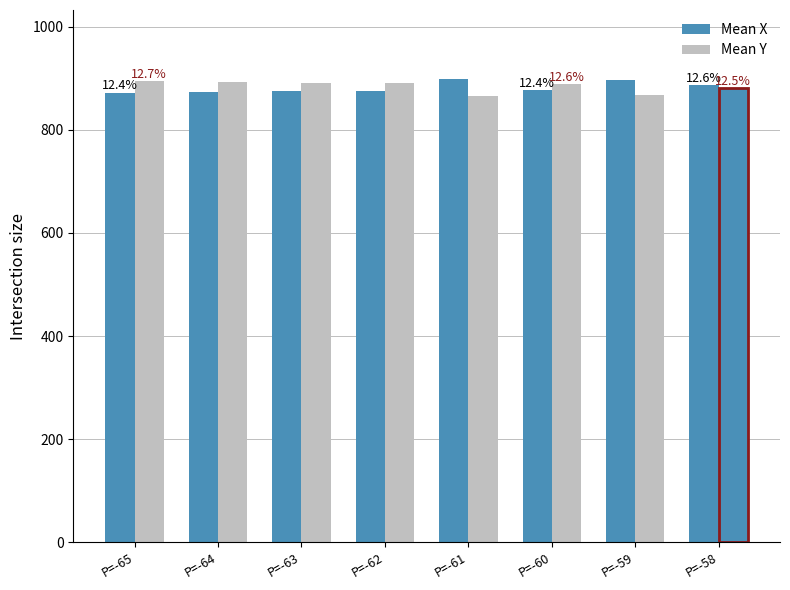

Does the chart contain any negative values?

No